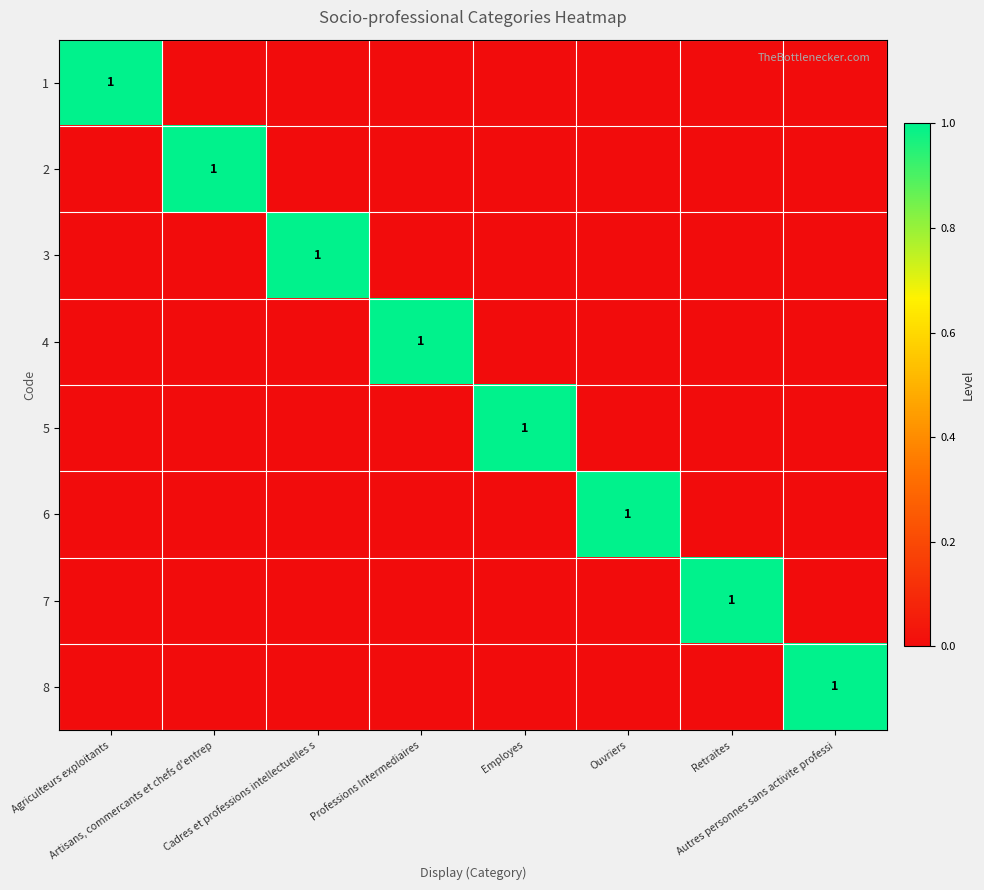

At which label is 7 closest to 0?

Agriculteurs exploitants